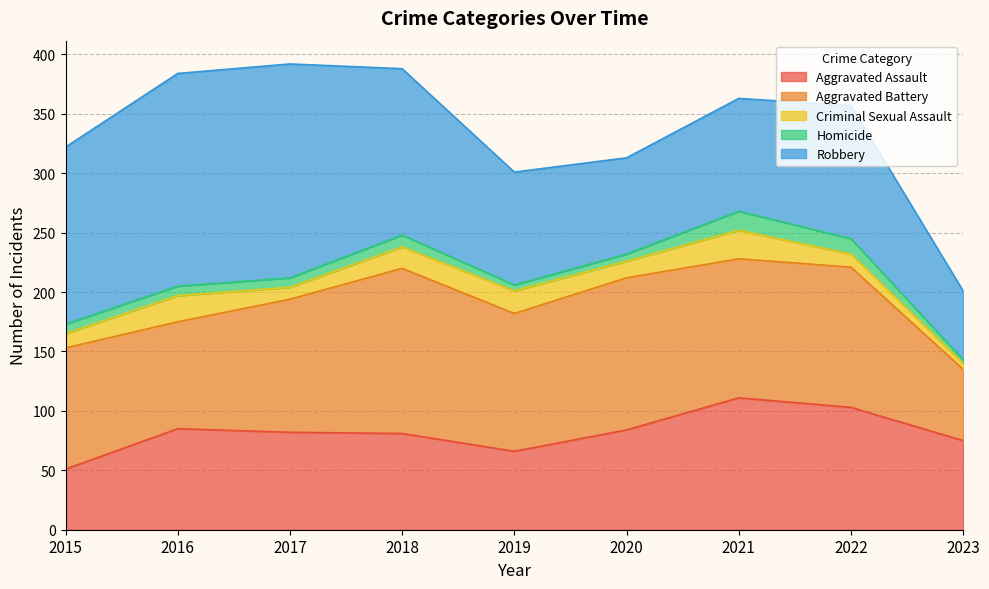

Where is Aggravated Assault nearest to the value 81?

2018